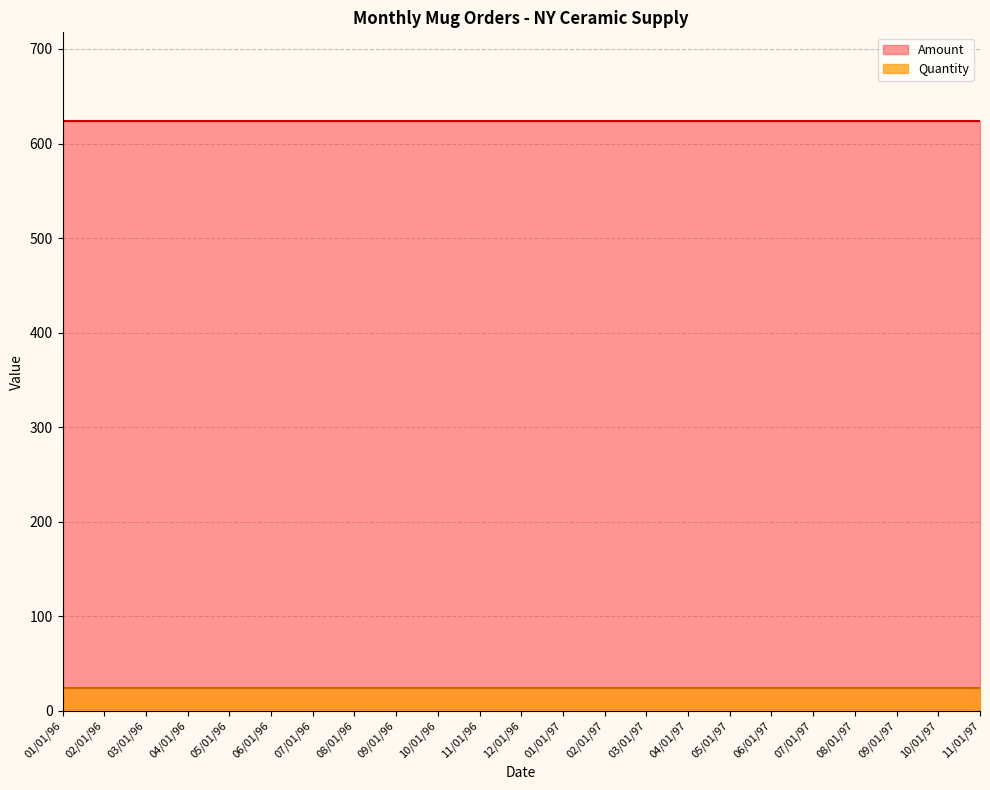

True or false: Amount has more than 1 interior local peaks.

False